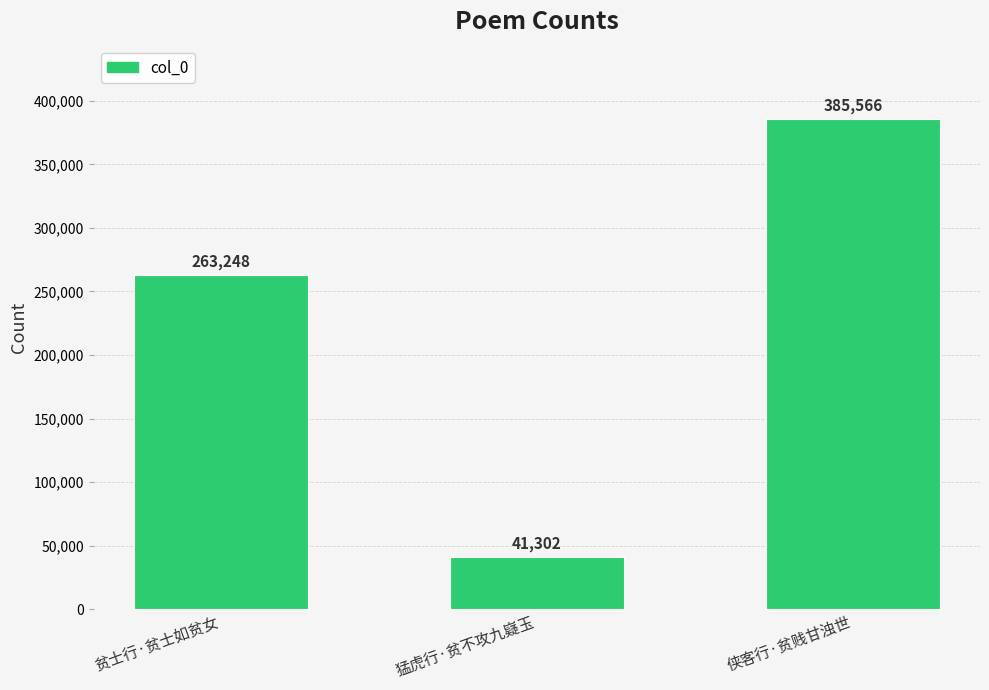

What position from the right is 侠客行·贫贱甘浊世?

1